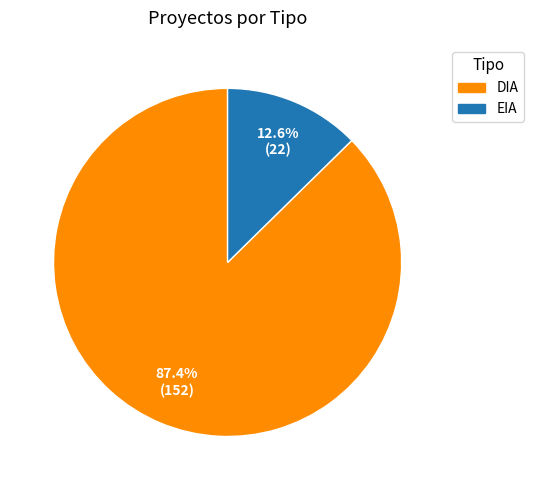

To the nearest percent, what percentage of the pie is DIA?

87%